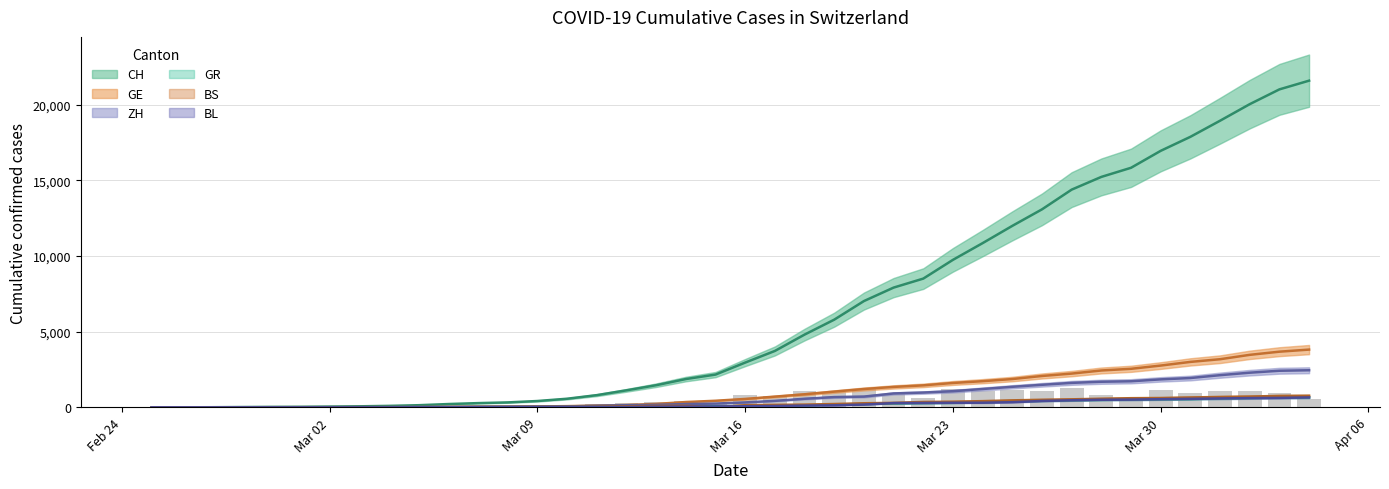

What is the sum of the GR values at 2020-02-25 and 2020-03-10?

22